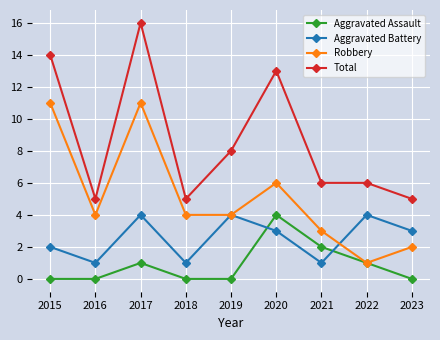

What is the difference between the maximum and minimum values in the Aggravated Battery series?

3